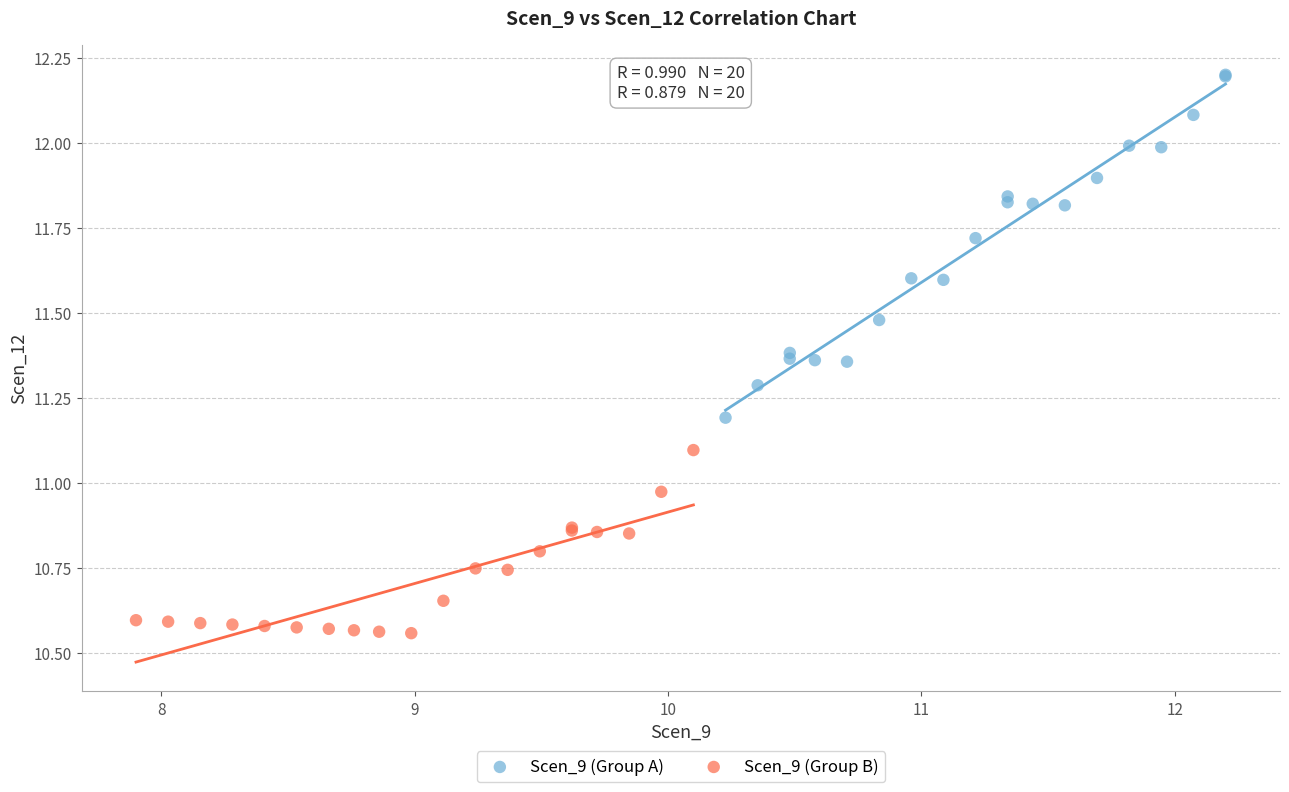

Which series reaches the minimum Y coordinate?

Scen_9 (Group B)